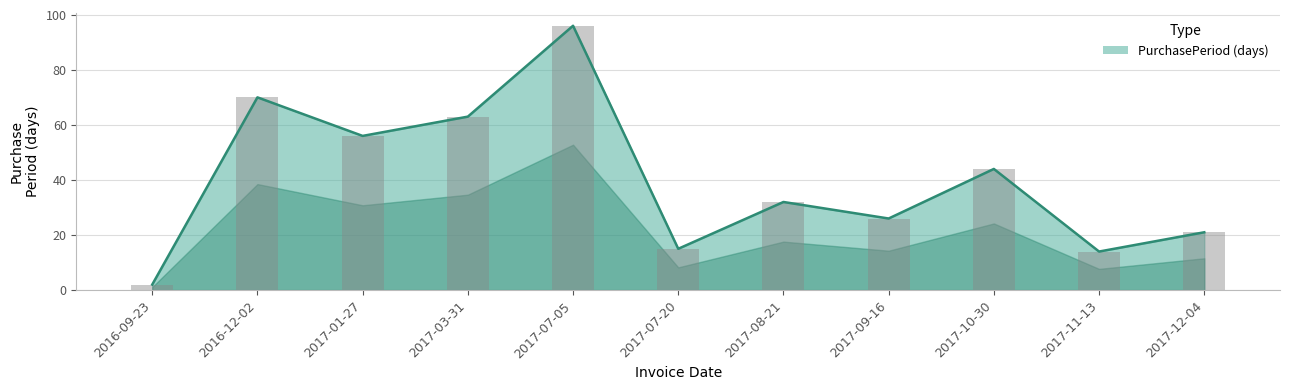

What is the label of the 1st bar from the left?

2016-09-23